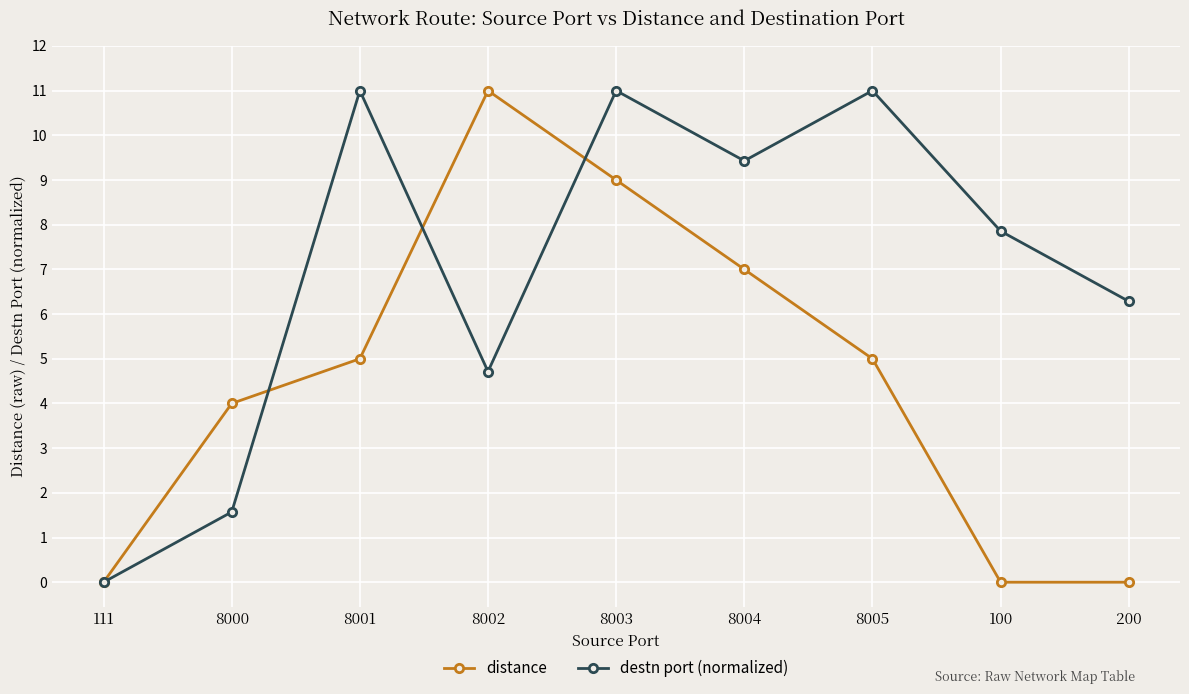

The value of distance at 200 is -3.8. True or false?

False